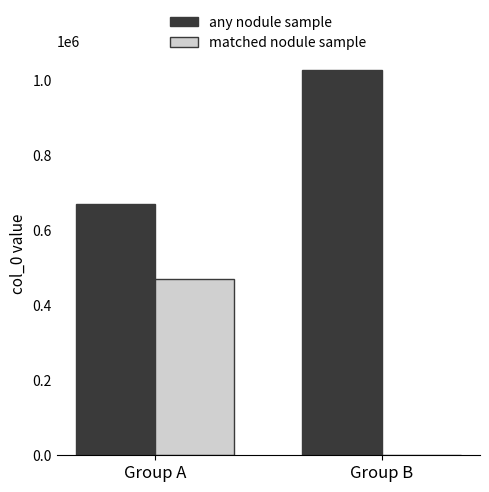

Reading right to left, list all the values displayed in this chart.

any nodule sample: 1026160.0	669187.4
matched nodule sample: 1885.6	471407.5